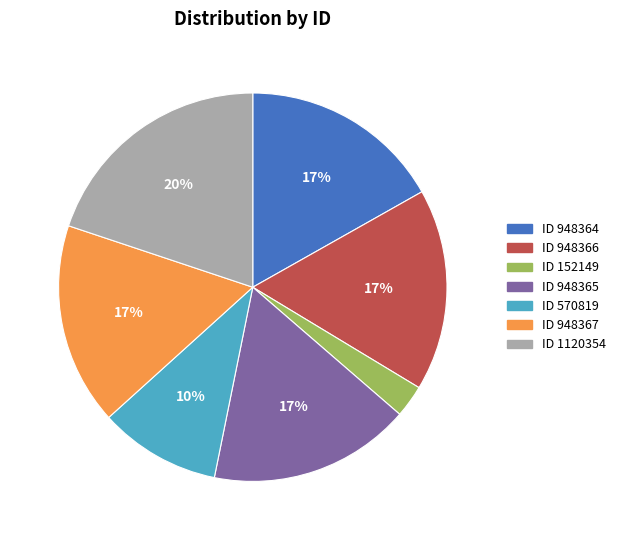

How many segments does this pie chart have?

7